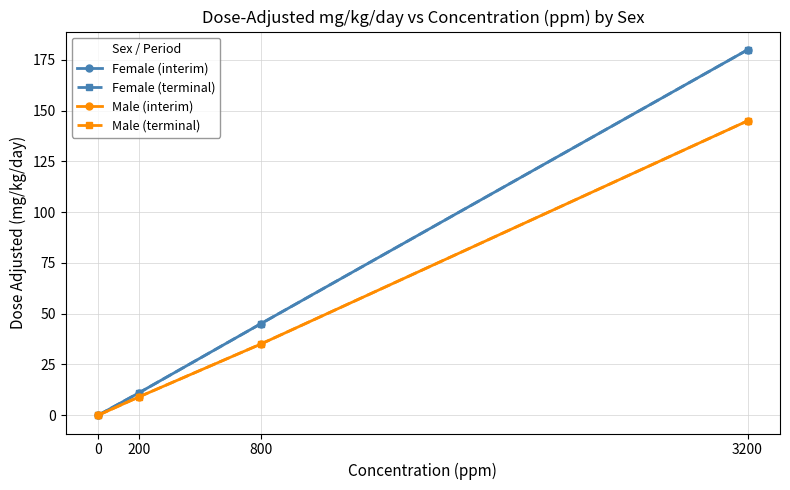

What is the maximum value for Male (interim)?

145